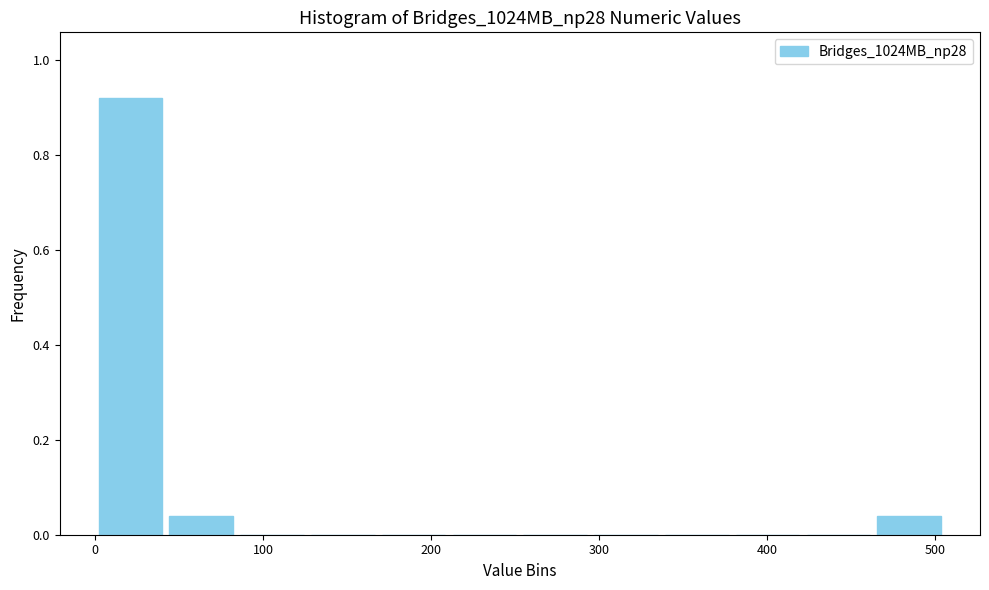

Reading left to right, transcribe this chart: for each bar, give the range it covers on the x-axis and its height. Neither the bar edges nor the heights are printed on the chart, so give them approximately, as read against the axes.

0 to 40: 0.92
40 to 80: 0.04
80 to 130: 0
130 to 170: 0
170 to 210: 0
210 to 250: 0
250 to 300: 0
300 to 340: 0
340 to 380: 0
380 to 420: 0
420 to 460: 0
460 to 510: 0.04